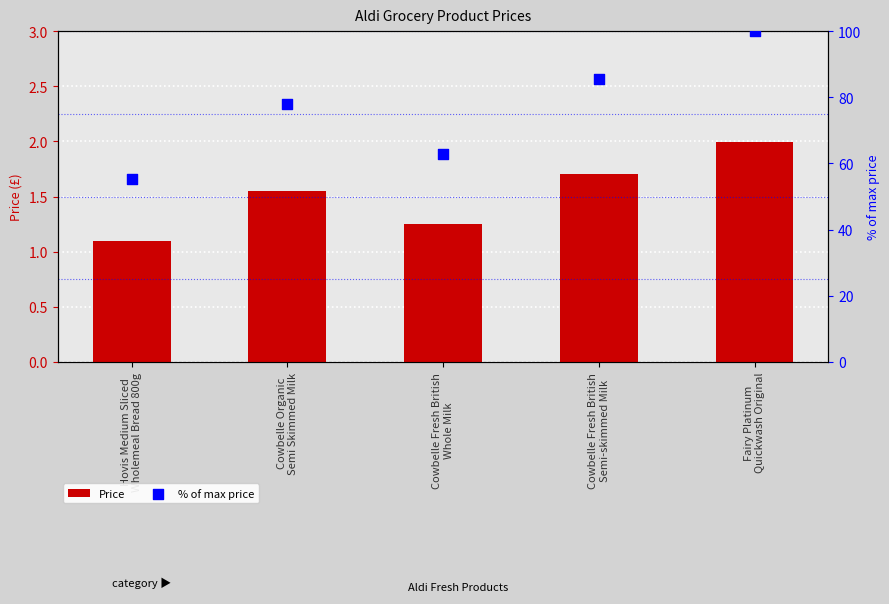

Which series contains the highest Y value?

% of max price